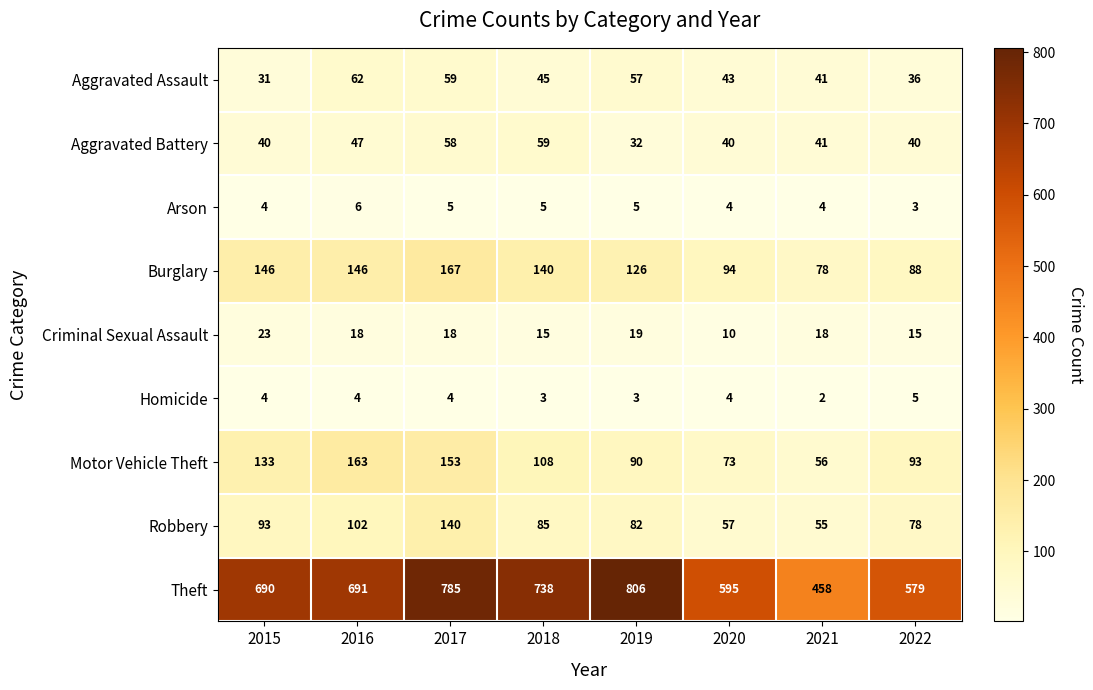

Read the Theft value at 2020, to the nearest 10.

600